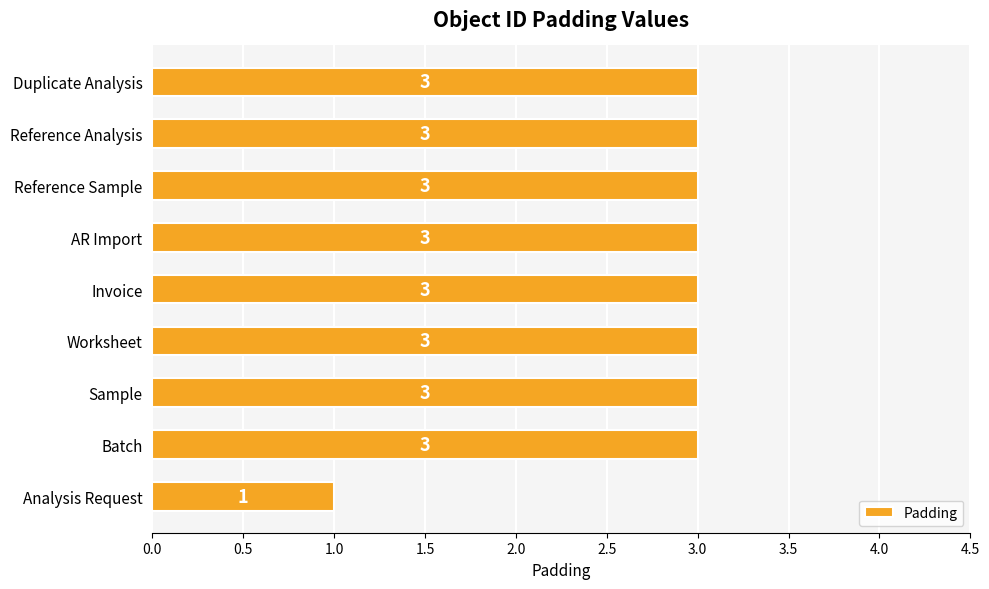

What is the average value?

3